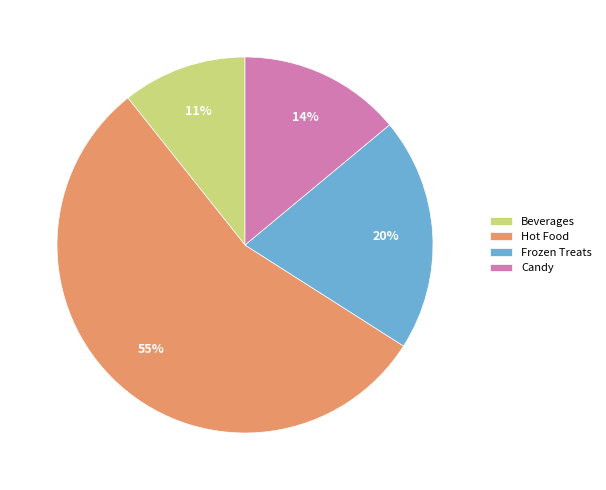

How many segments does this pie chart have?

4